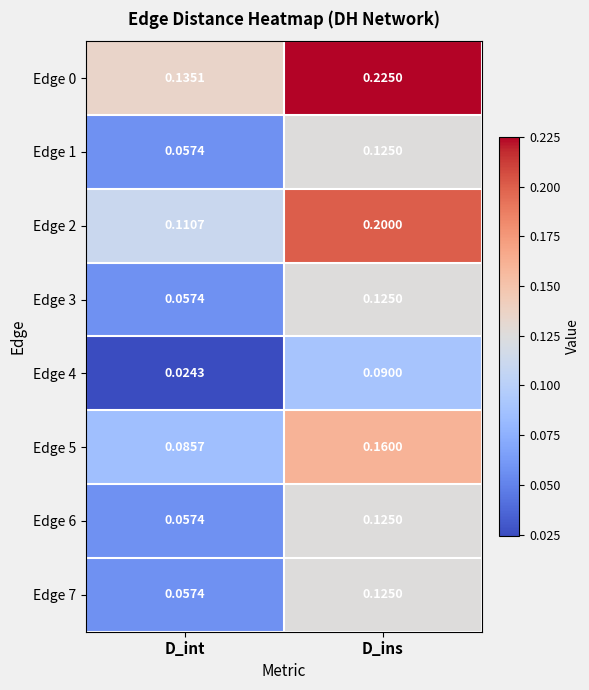

At which category is the sum across all series the highest?

D_ins